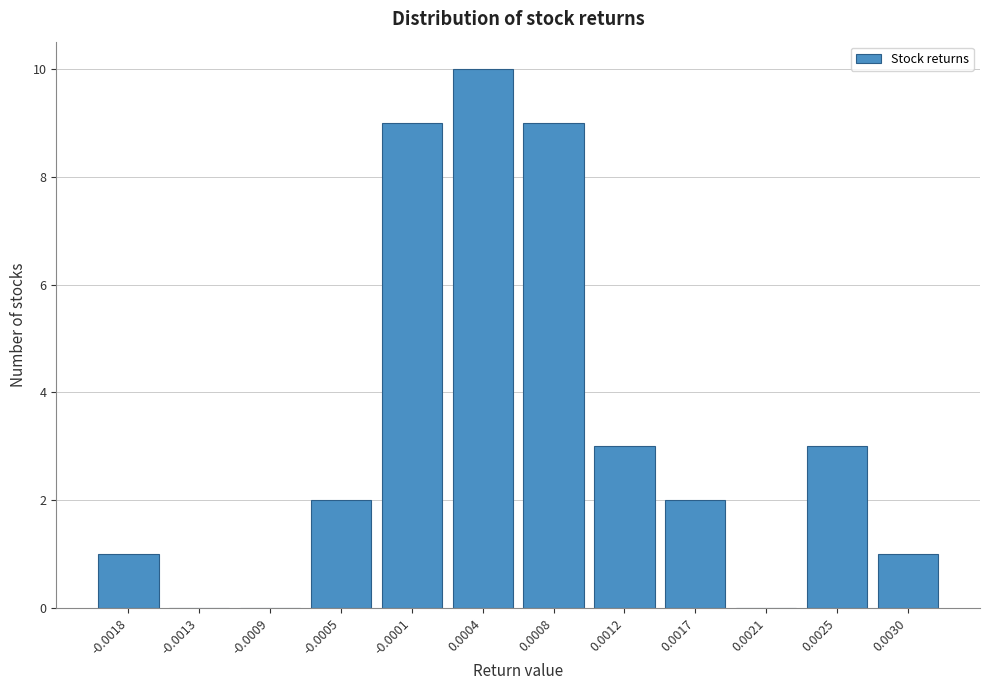

Reading left to right, list all the values displayed in this chart.

-0.0018=1	-0.0013=0	-0.0009=0	-0.0005=2	-0.0001=9	0.0004=10	0.0008=9	0.0012=3	0.0017=2	0.0021=0	0.0025=3	0.0030=1